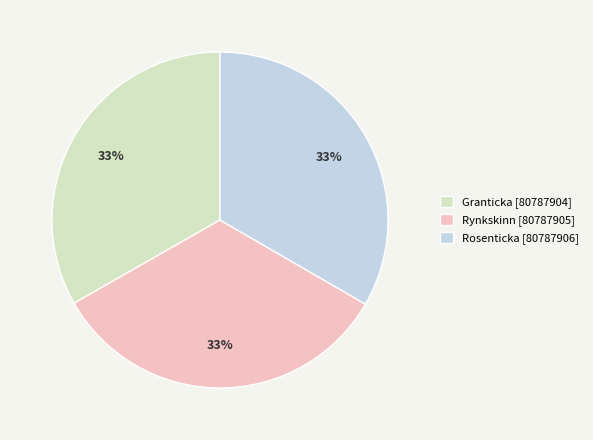

Approximately how many times larger is the value at Granticka [80787904] compared to Rynkskinn [80787905]?

1.0